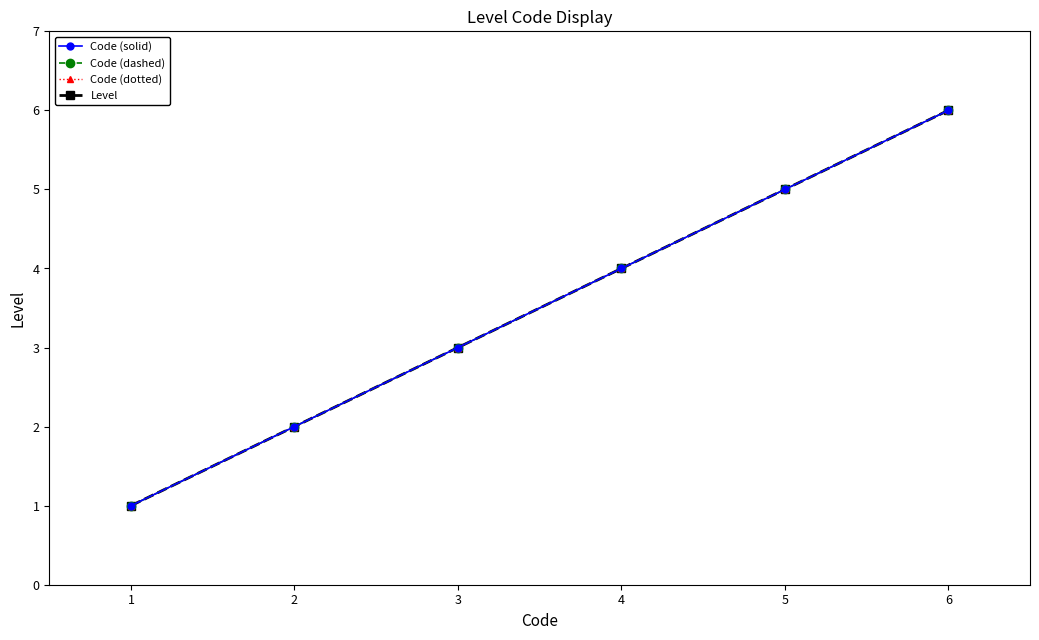

Is this an area chart (filled region under the line)?

No